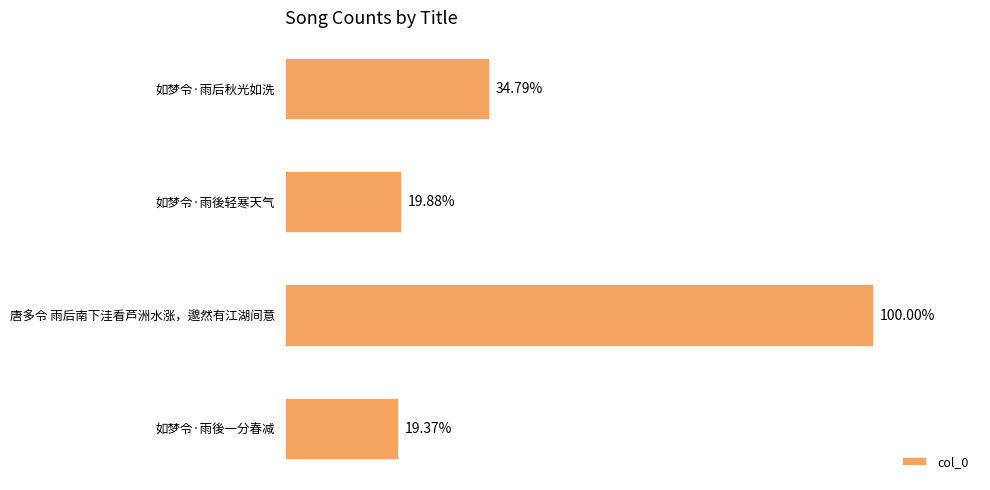

Does the chart contain any negative values?

No